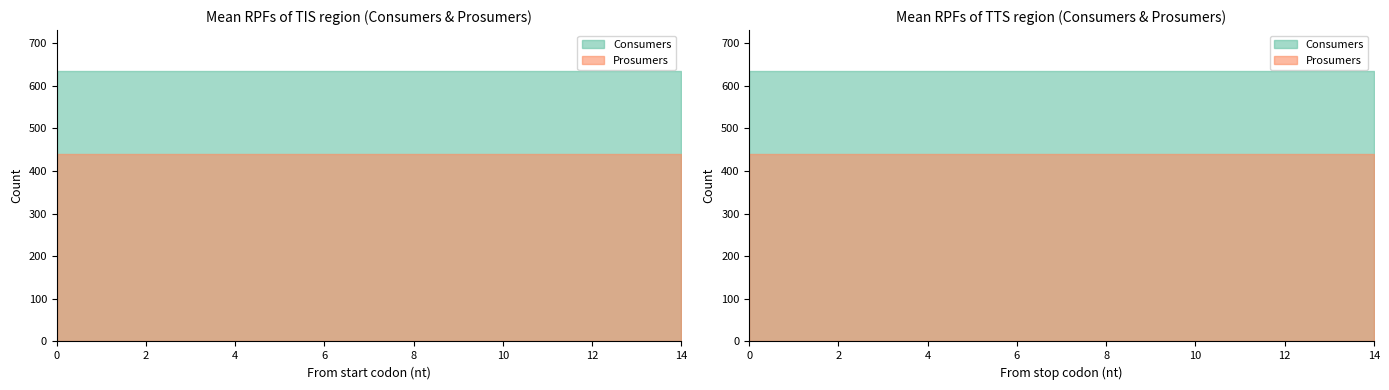

Does the chart display data point markers on the line(s)?

No